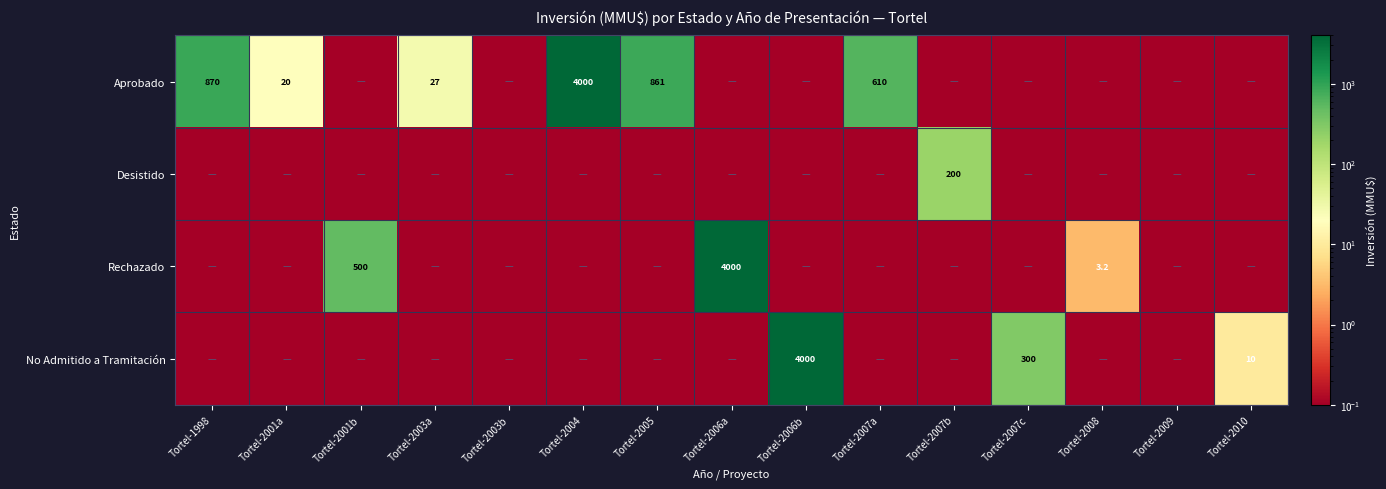

At Tortel-2005, list the series in order from smallest to largest.

Desistido, Rechazado, No Admitido a Tramitación, Aprobado